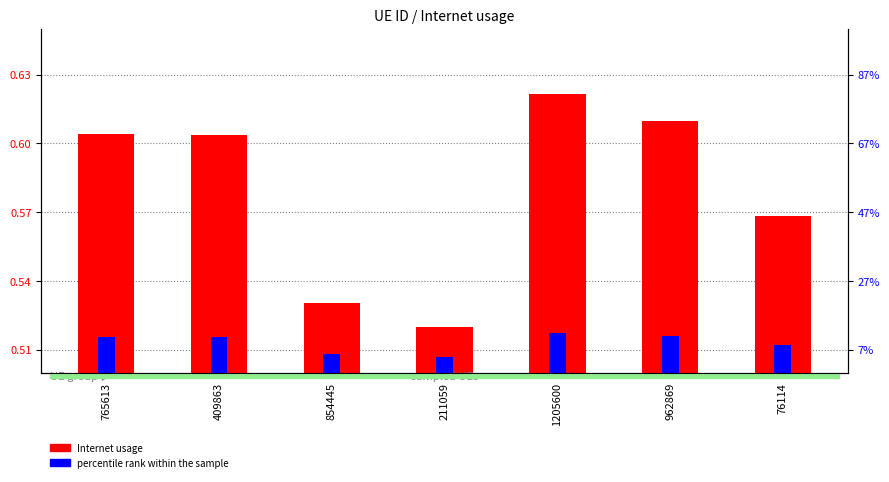

At how many categories does at least one series exceed 0?

7